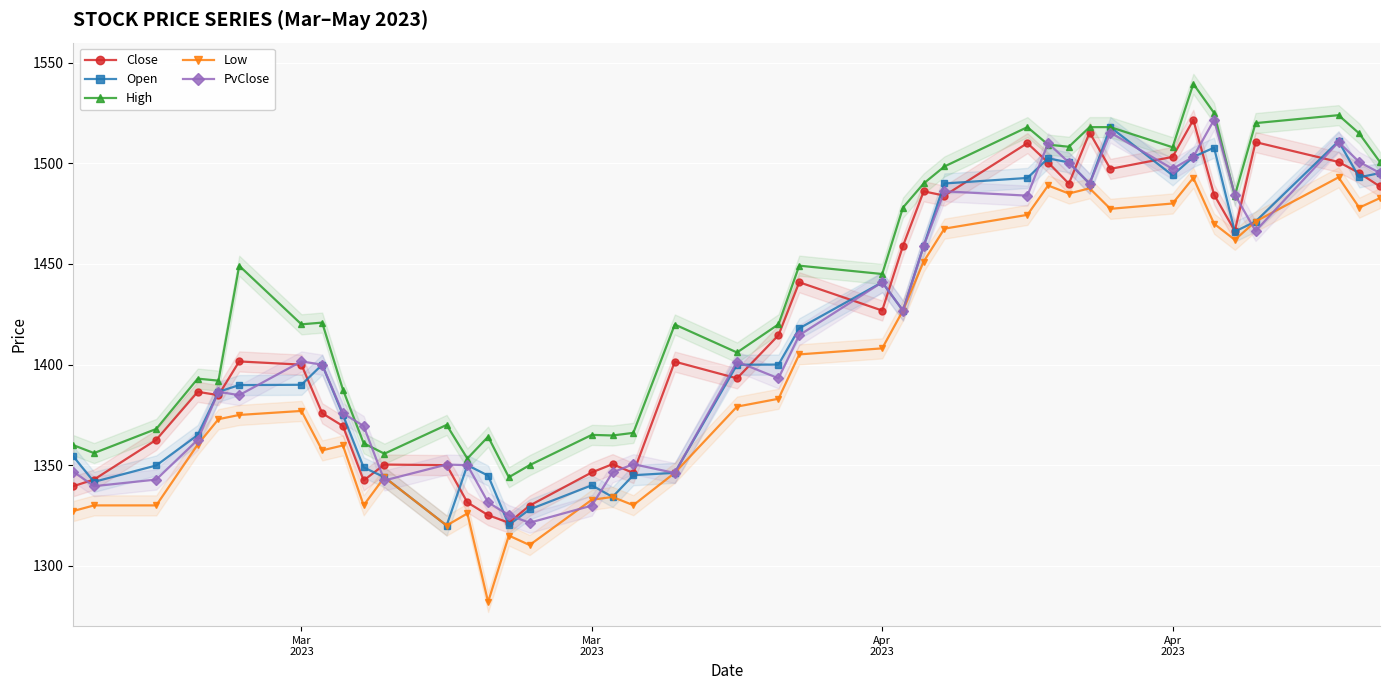

True or false: Low and Close cross at least once.

False